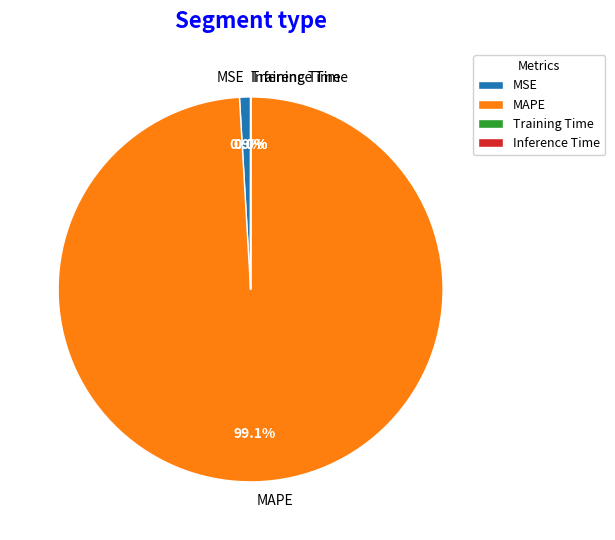

Between MAPE and MSE, which is larger?

MAPE